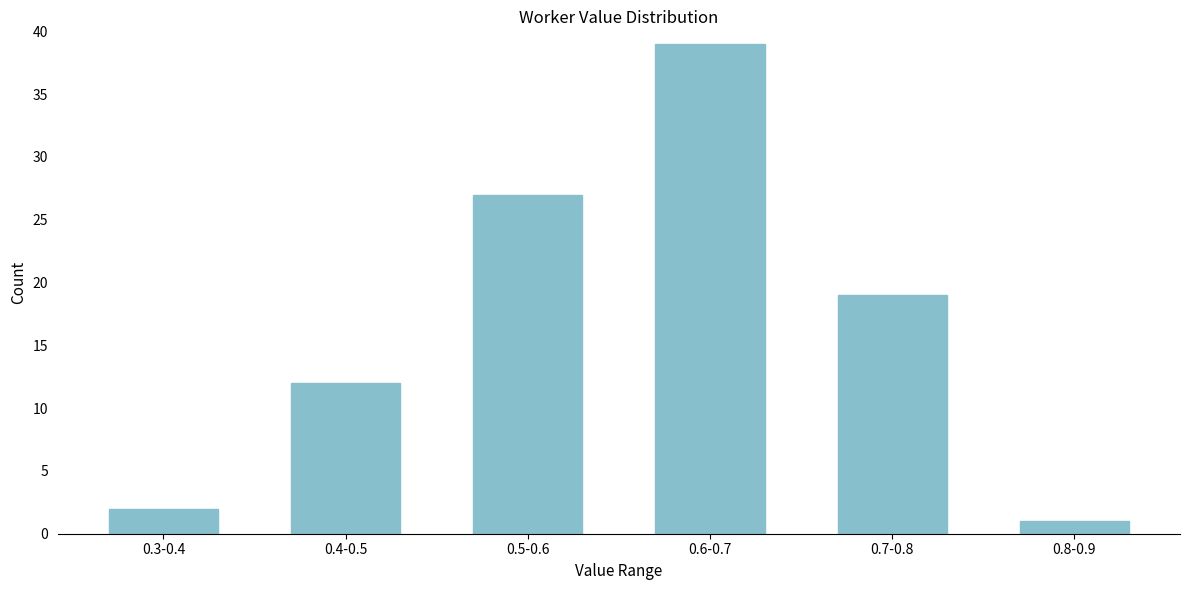

Reading left to right, what are all the values shown in this chart?

2	12	27	39	19	1